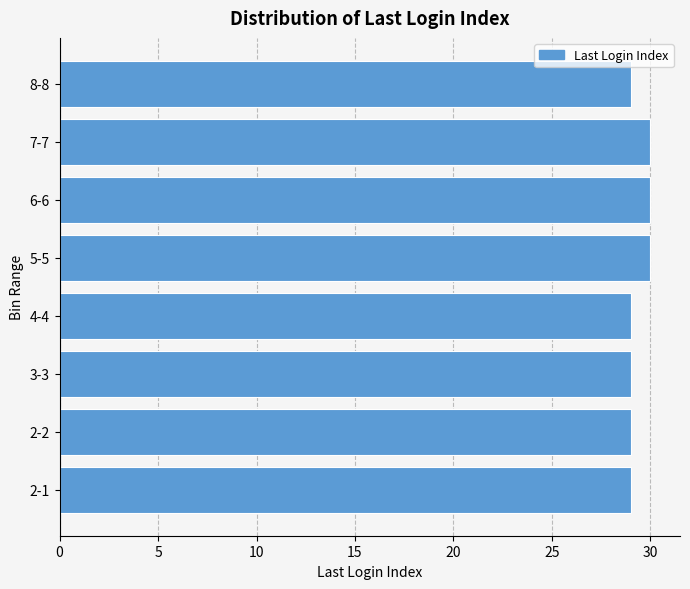

Reading bottom to top, transcribe all the data shown in this chart.

29	29	29	29	30	30	30	29